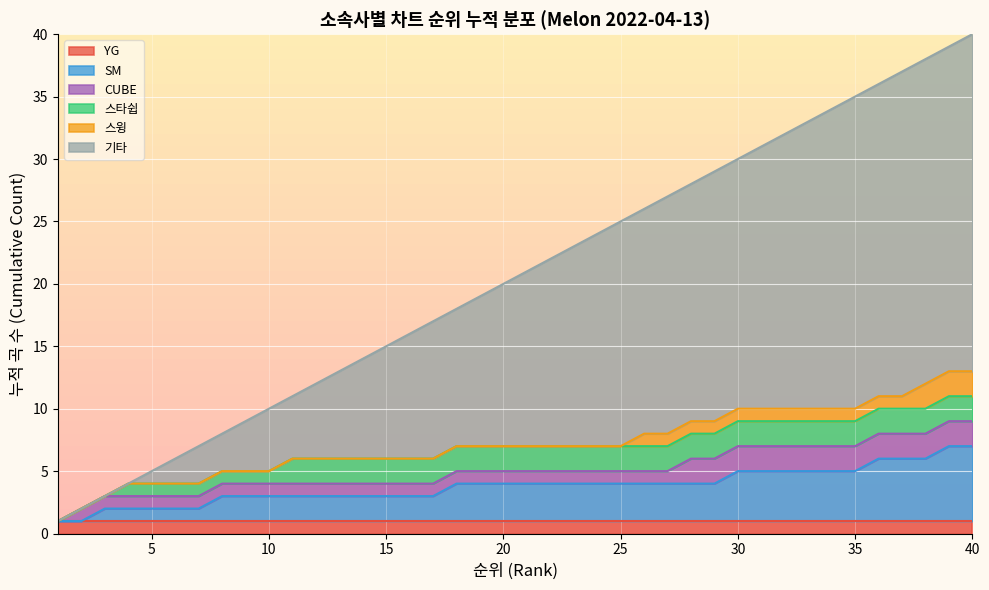

What are all the series names shown in the legend?

YG, SM, CUBE, 스타쉽, 스윙, 기타